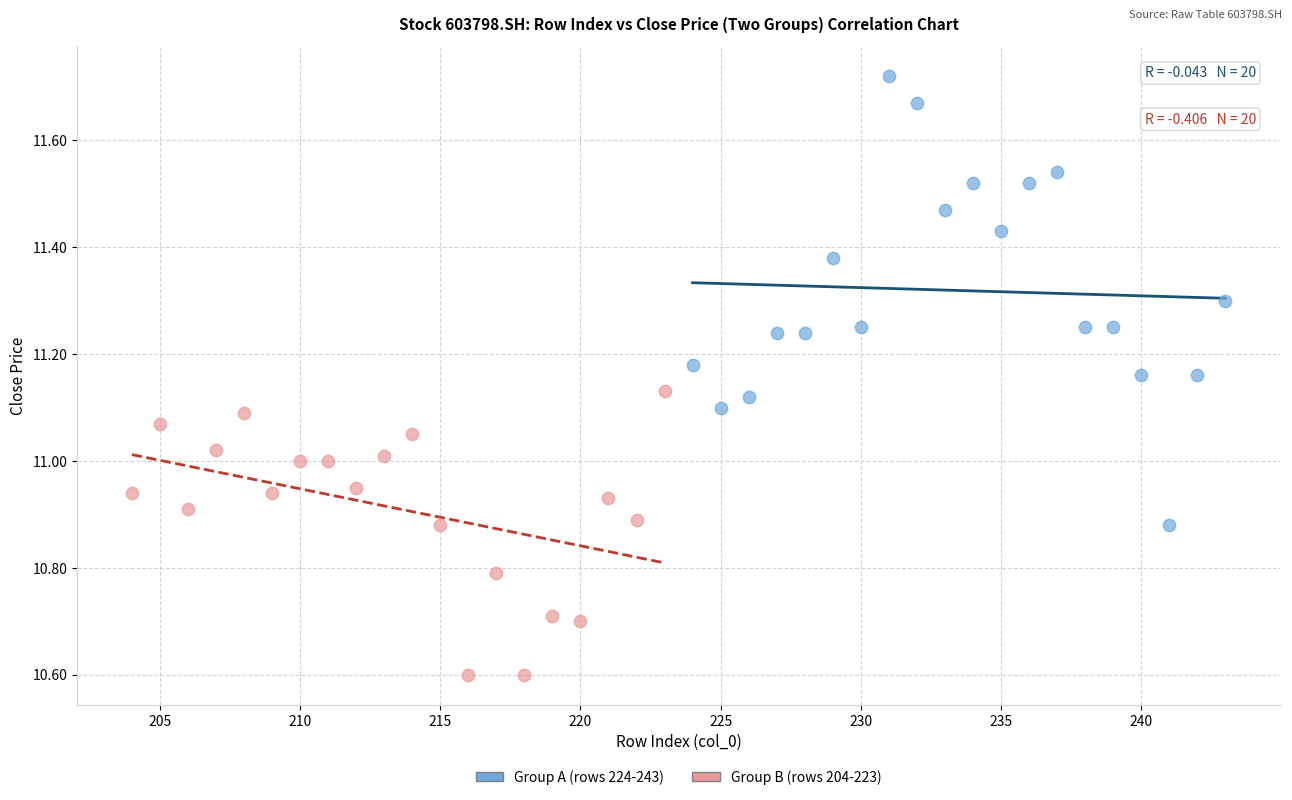

Which series has the largest Y range (max minus min)?

Group A (rows 224-243)